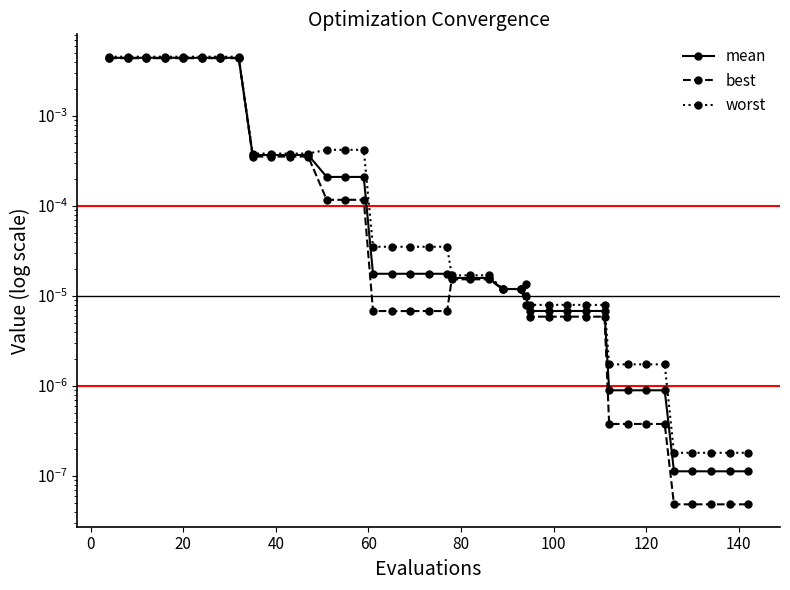

True or false: worst and mean cross at least once.

False